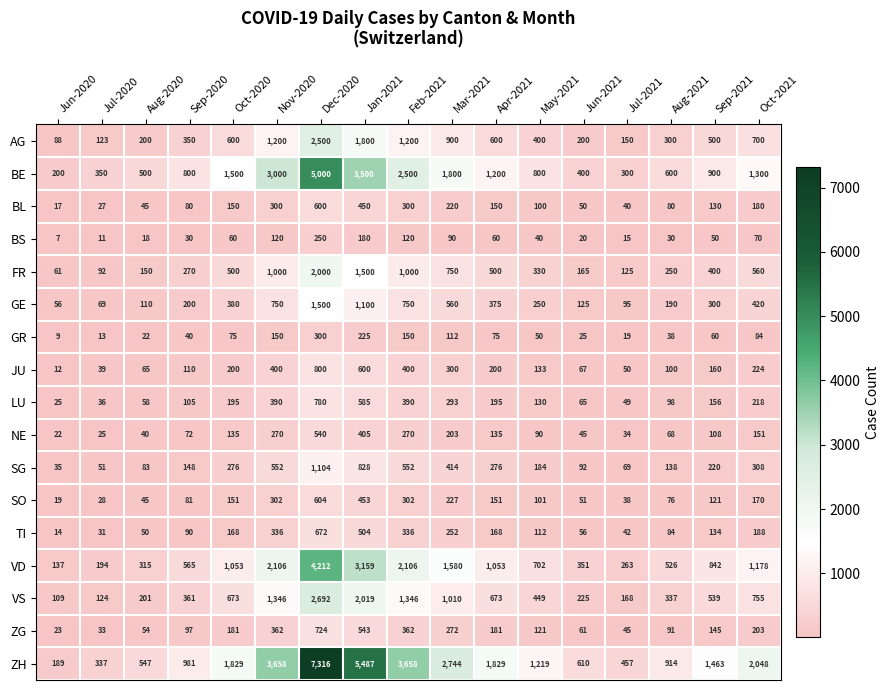

Which series has the widest spread of values?

ZH